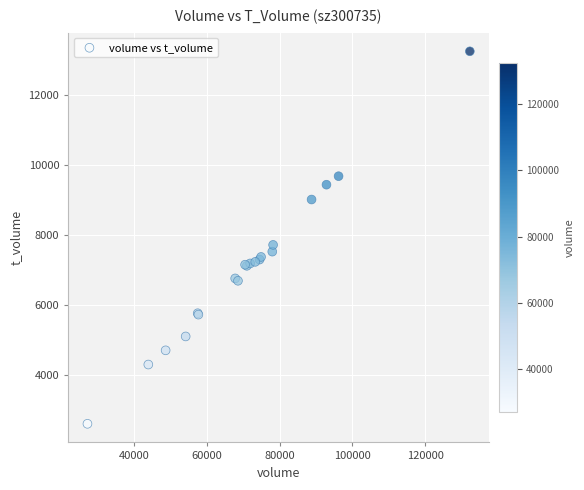

What Y value in the scatter plot is closest to 7917?

7707